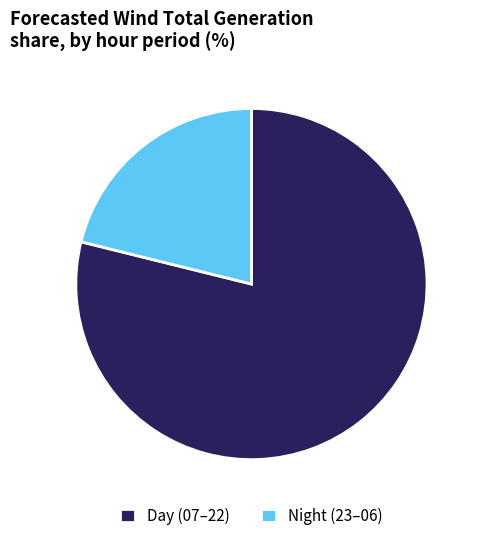

Is it true that Night (23–06) is 13% of the pie?

False